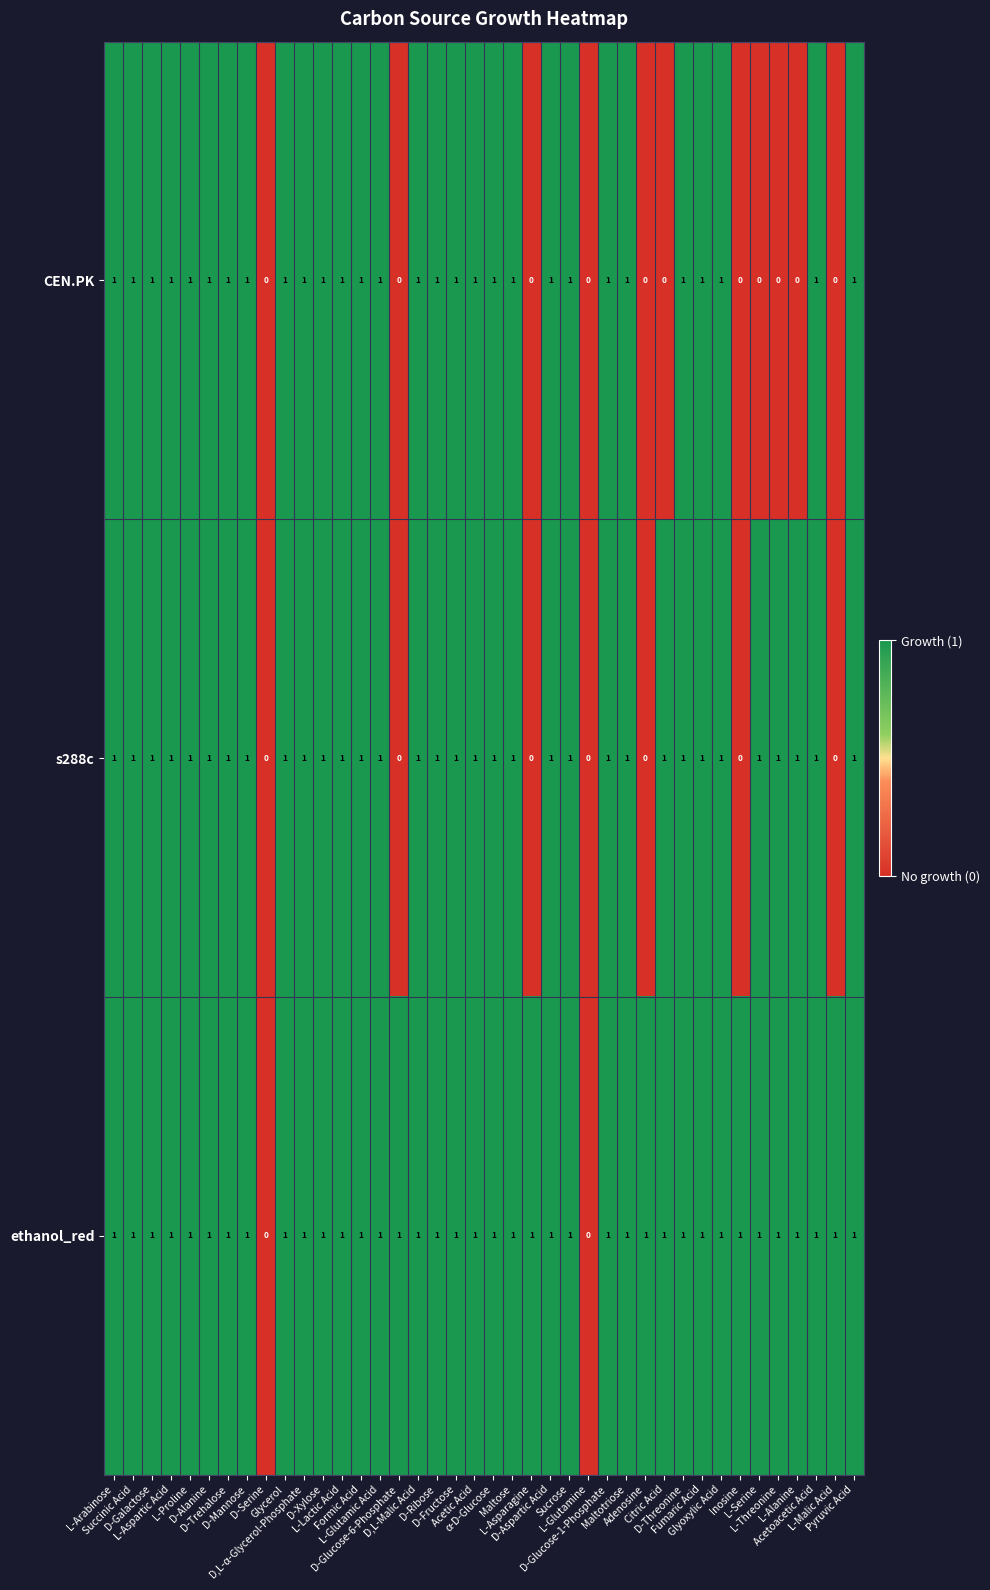

Count the number of data series in this chart.

3